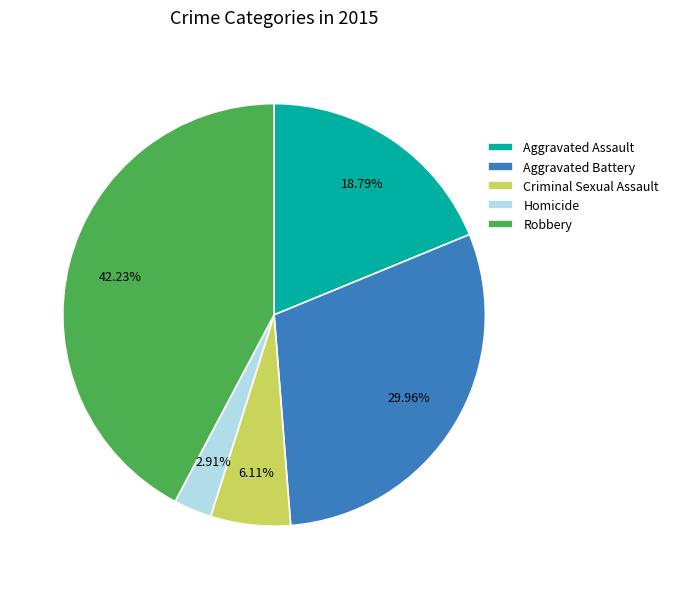

True or false: Aggravated Battery accounts for 16% of the total.

False